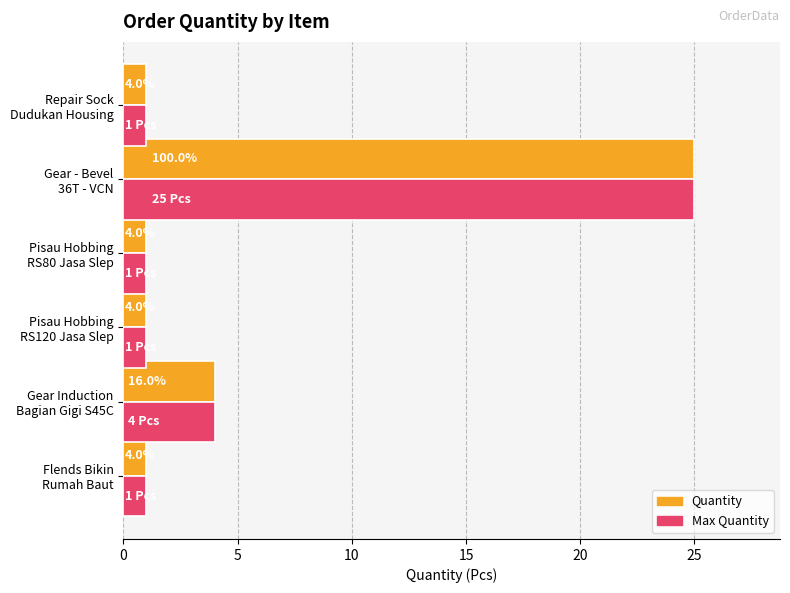

At how many categories does at least one series exceed 2?

2